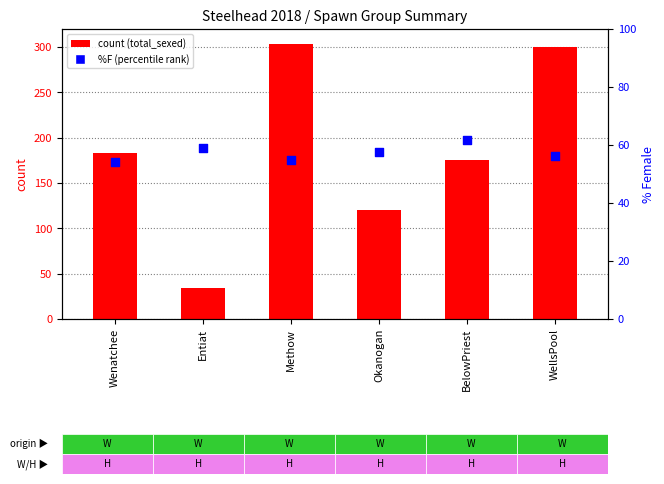

Which series has the largest total across all categories?

total_sexed